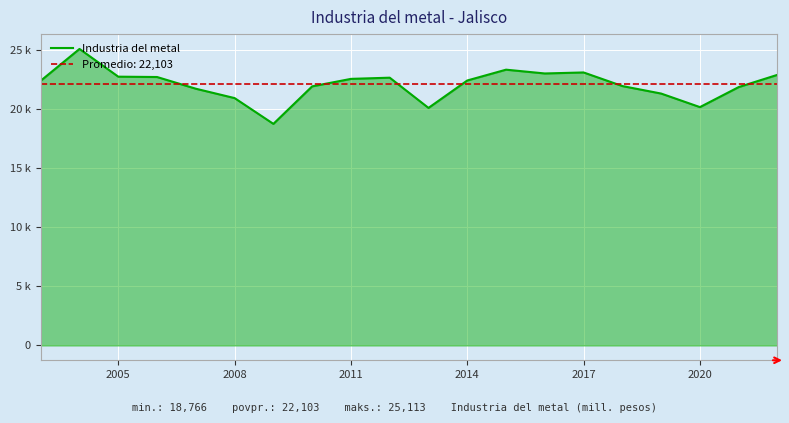

How many interior local peaks (higher than both neighbors) does the data have?

4